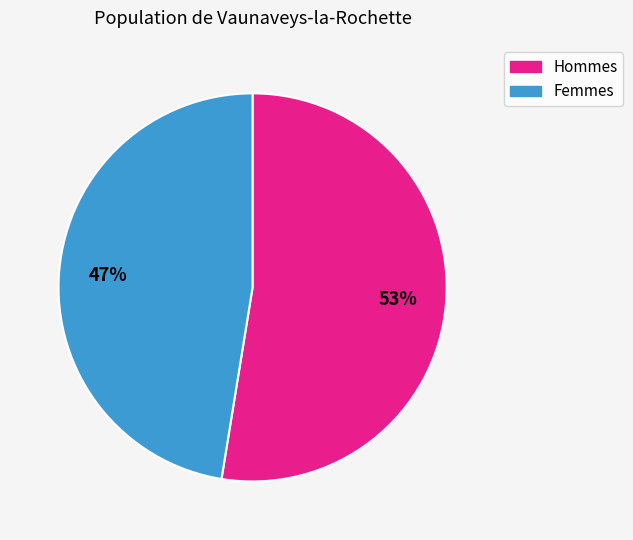

Is there a majority slice in this chart?

Yes